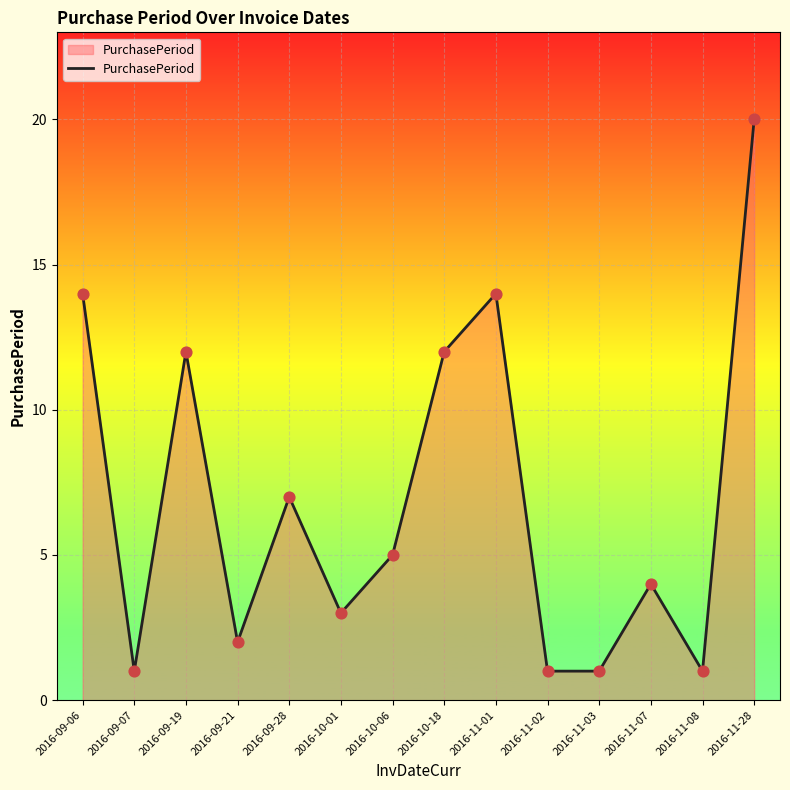

Which has a higher value, 2016-10-06 or 2016-09-28?

2016-09-28